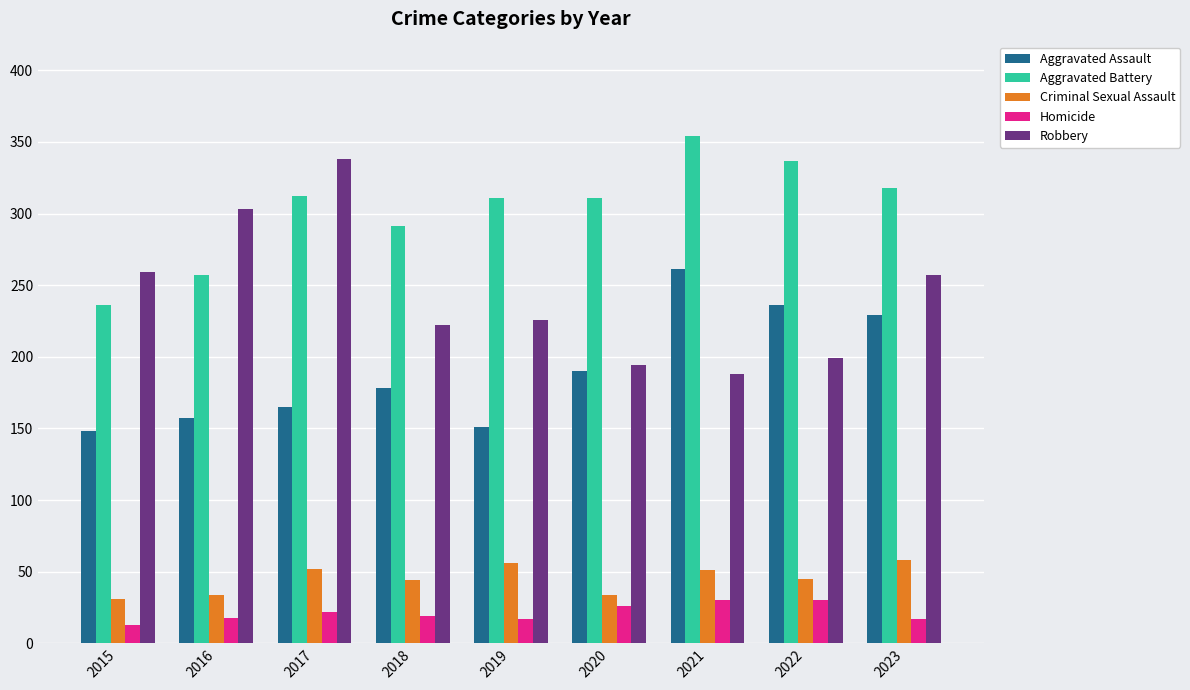

What is the difference between the highest and lowest values at 2023?

301